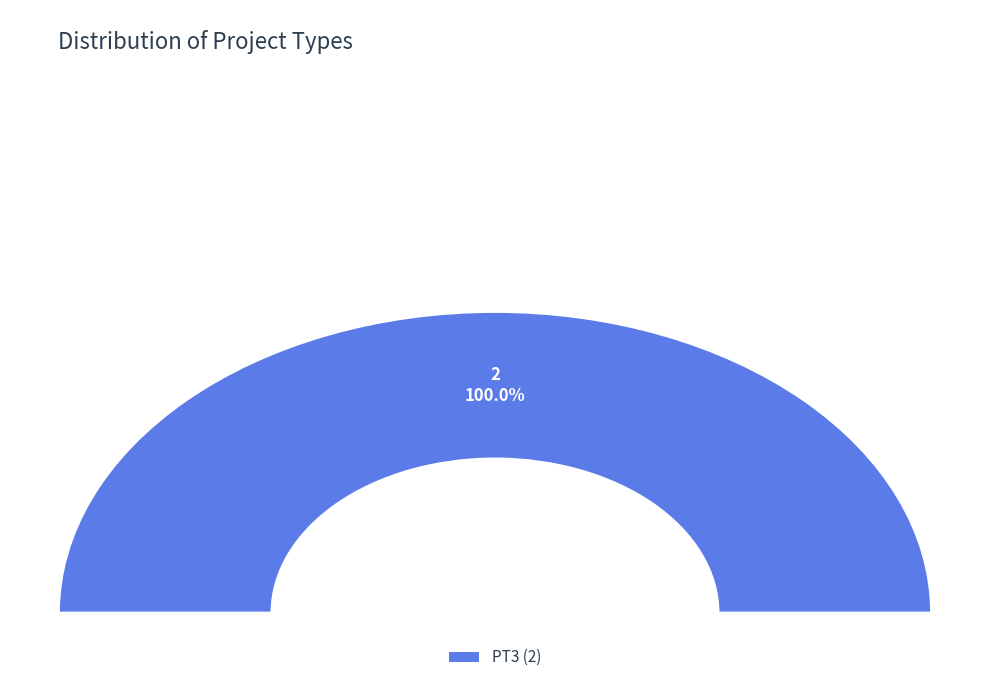

Count the number of slices in the pie.

5